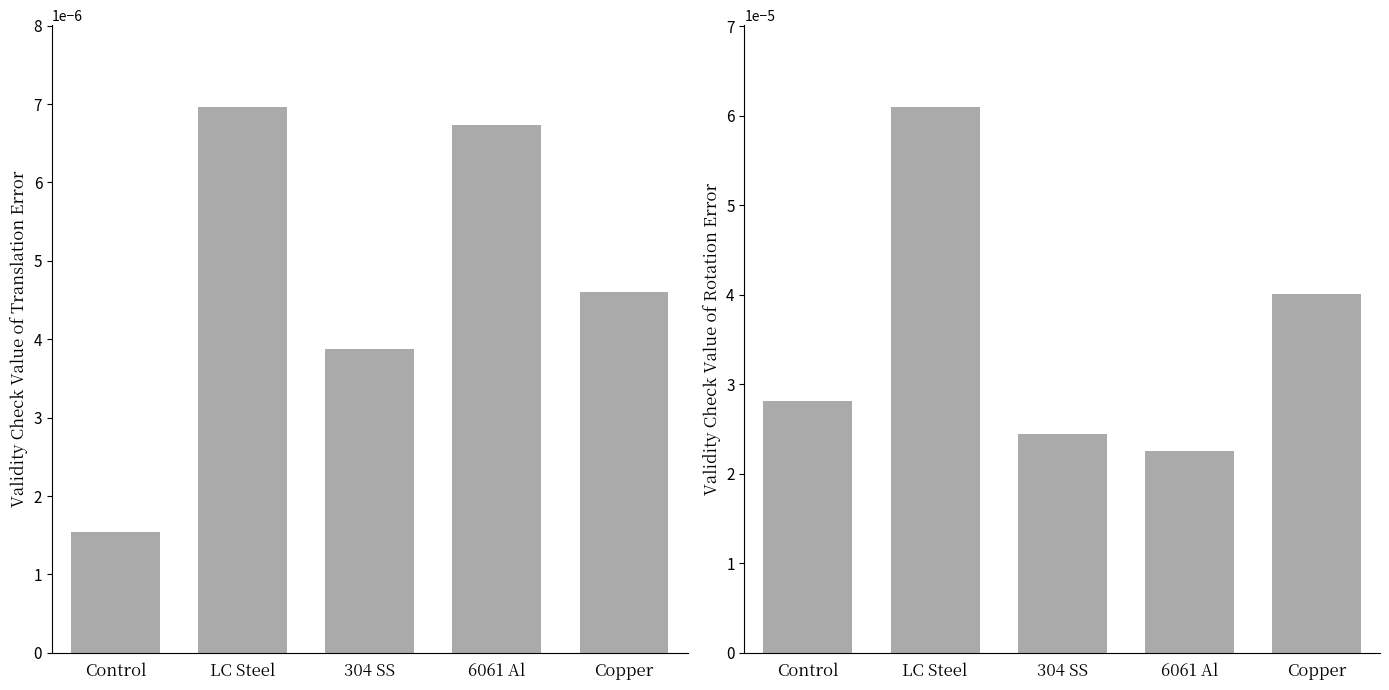

List the series in order of their peak value, lowest first.

Validity_Check_Value_of_Translation_Error, Validity_Check_Value_of_Rotation_Error